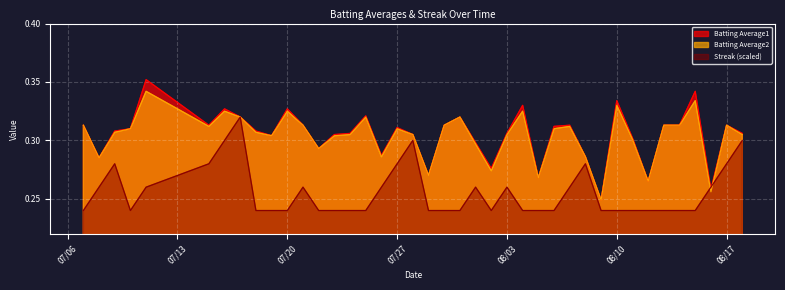

Which series has the largest total across all categories?

Batting Average1